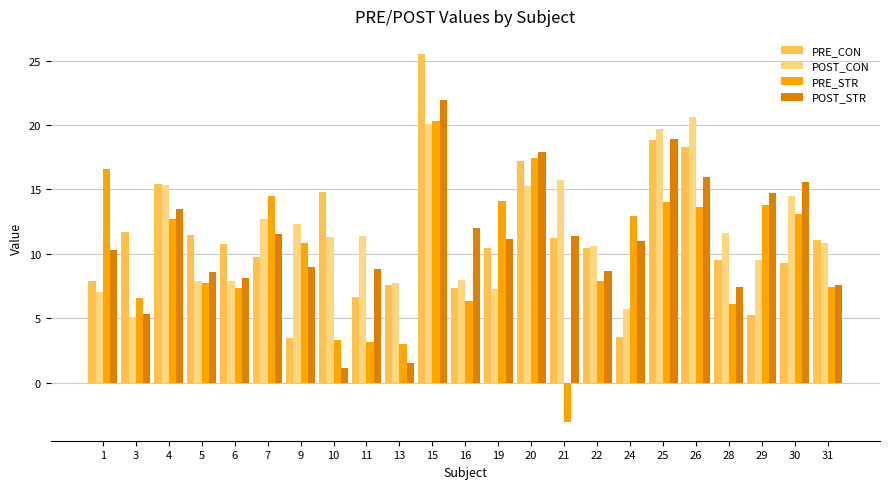

True or false: POST_STR has a value of 3.7 at 3.

False